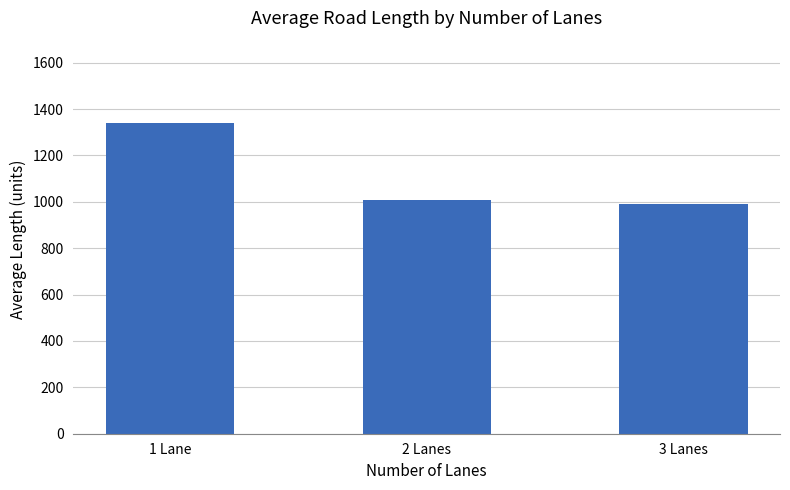

What is the label of the 1st bar from the right?

3 Lanes